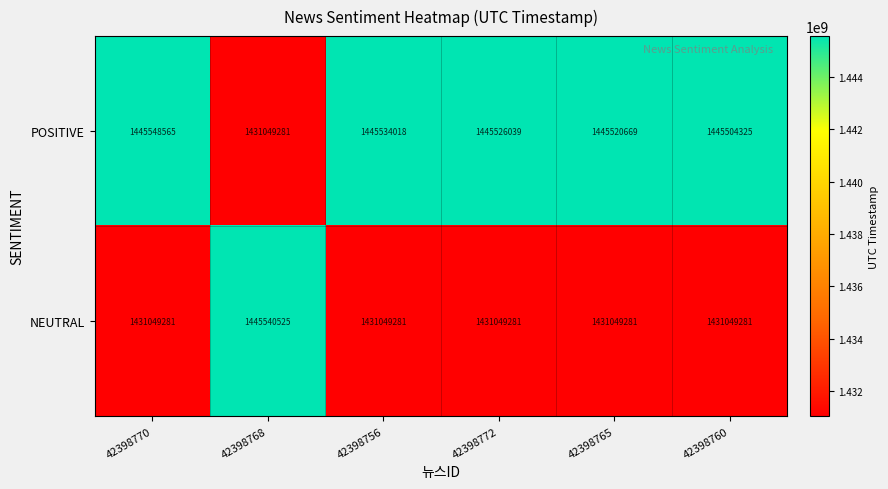

True or false: NEUTRAL has a value of 2204648531 at 42398772.

False